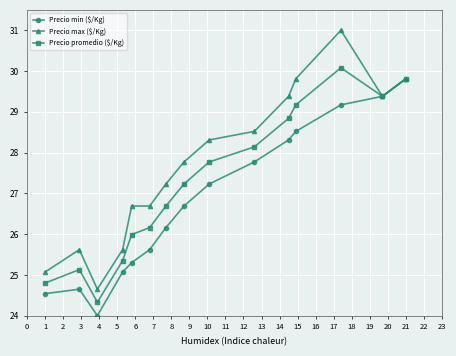

At how many categories does at least one series exceed 26?

11